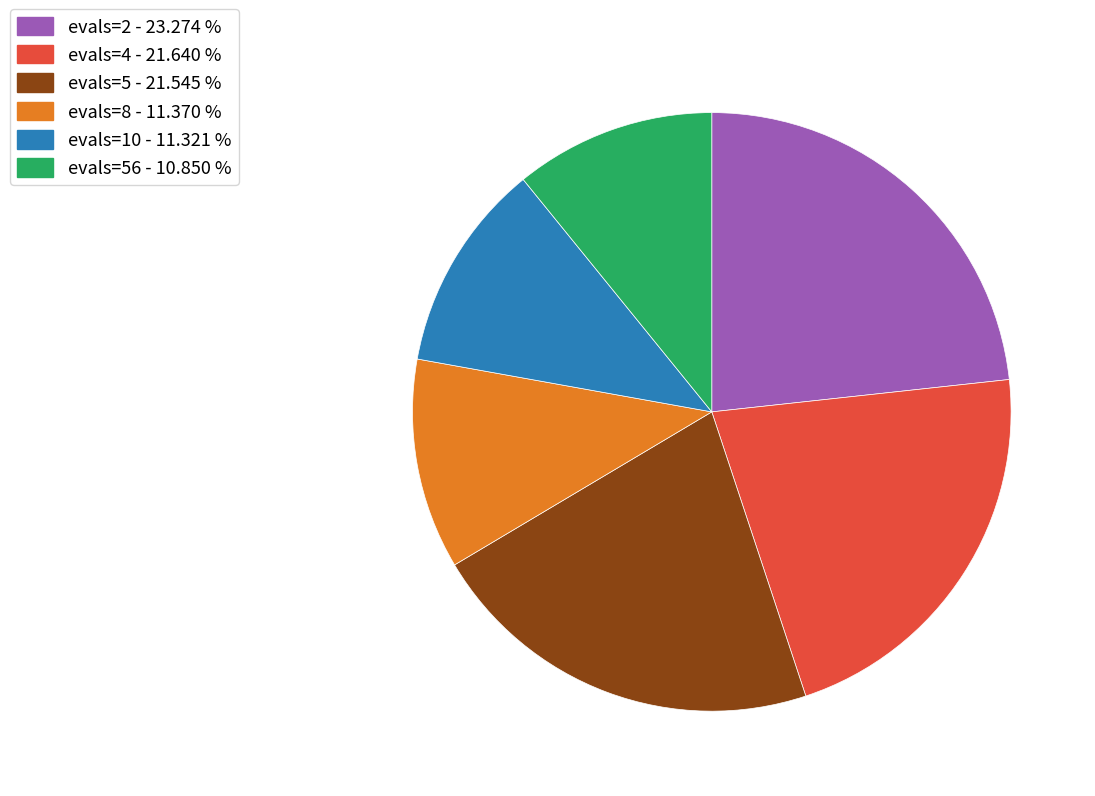

Does evals=4 - 21.640 % account for over 50% of the chart?

No